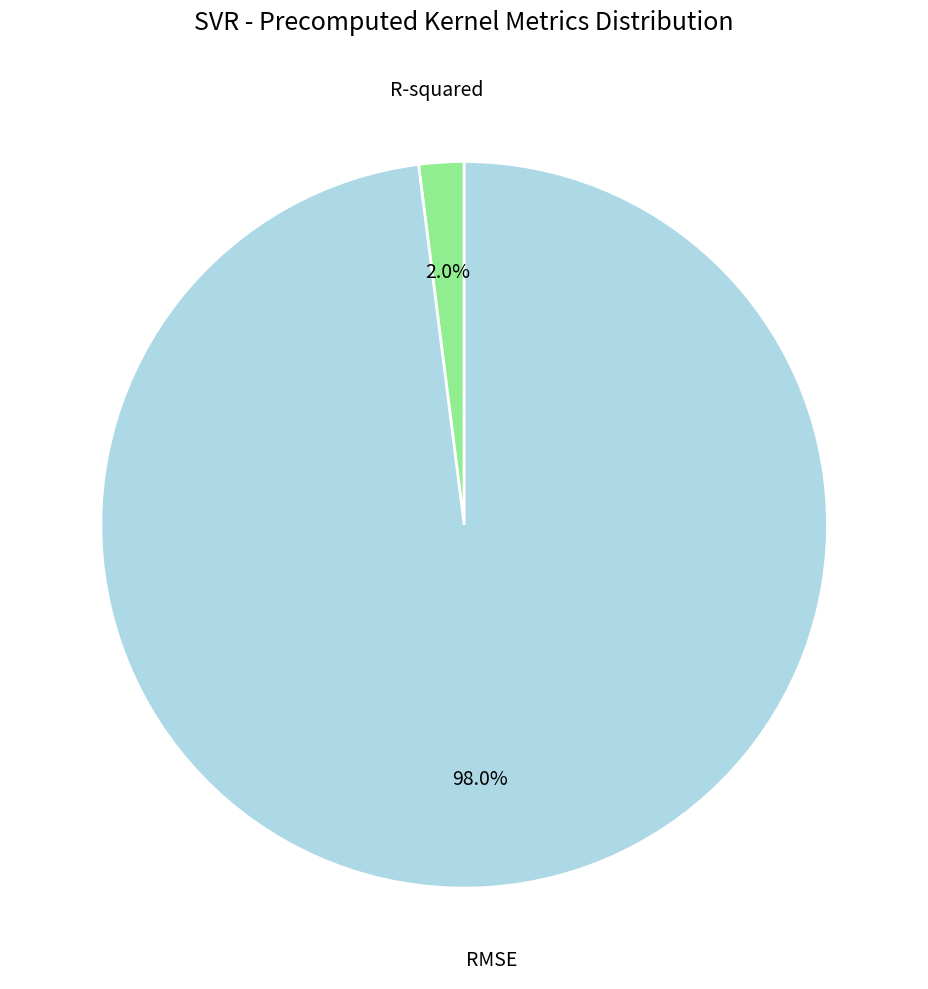

Does any single category account for the majority?

Yes